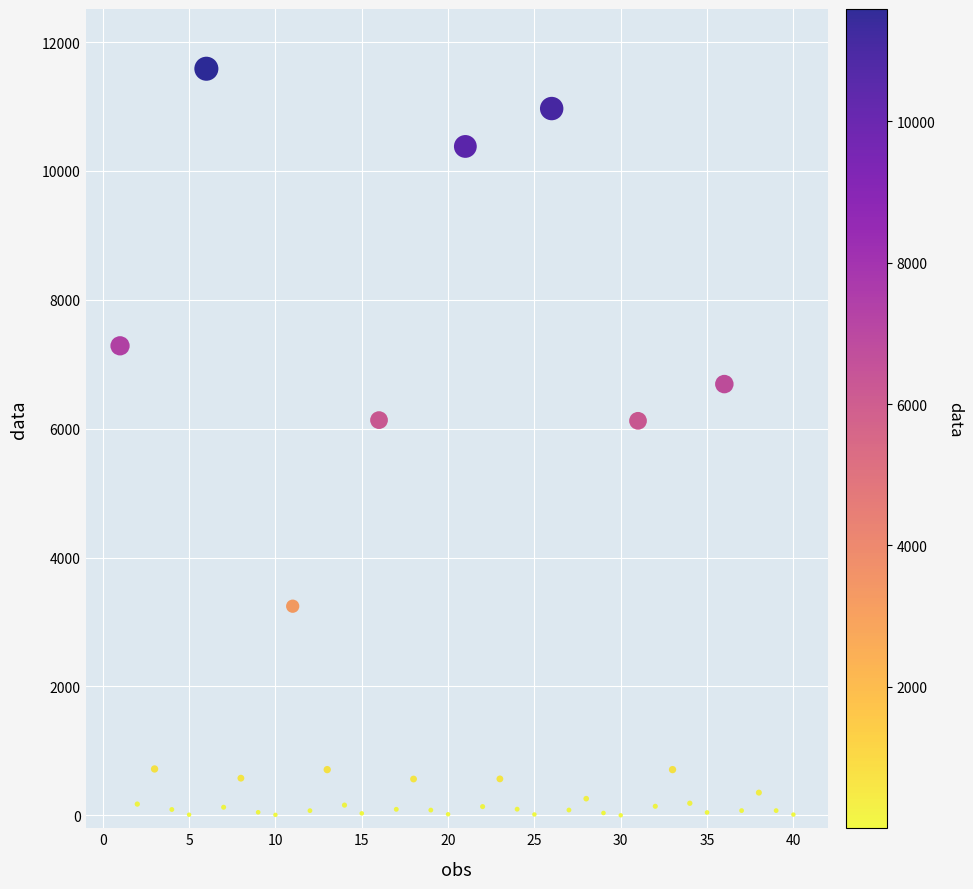

What is the range of Y values (max minus min)?

11586